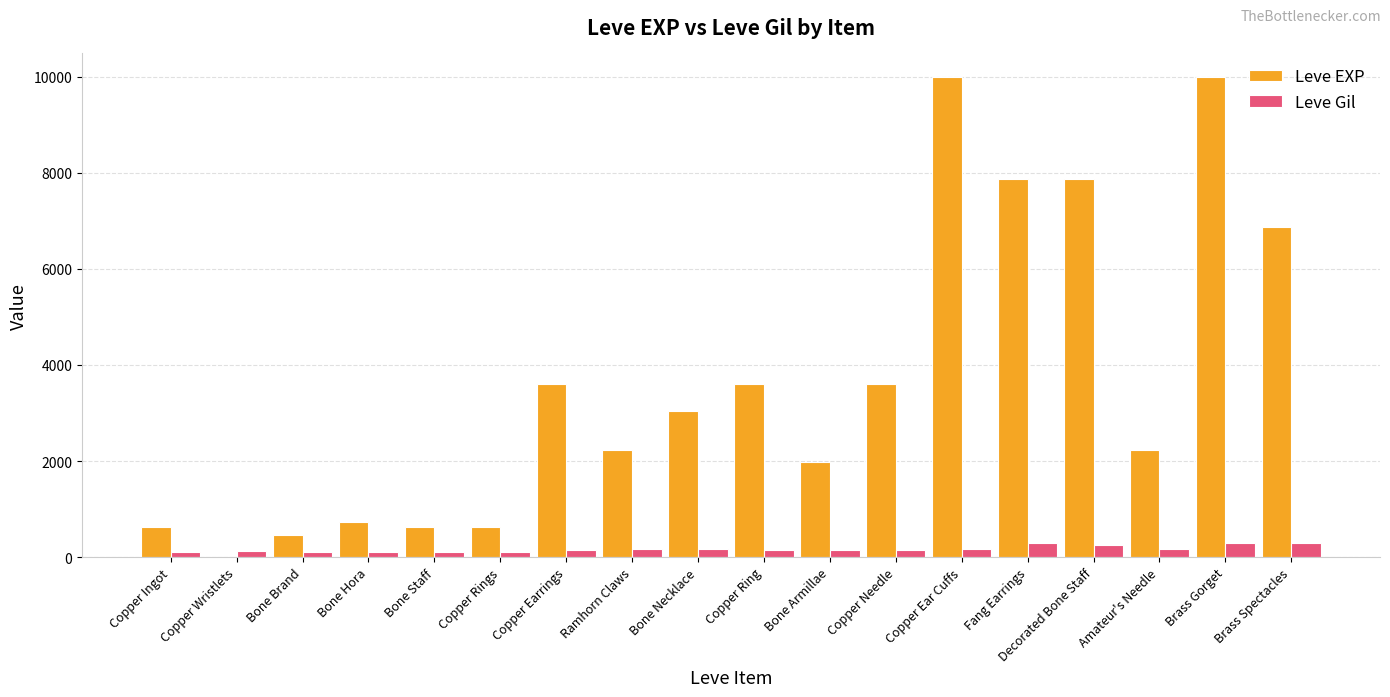

The Leve EXP series shows 4197 at Decorated Bone Staff. True or false?

False